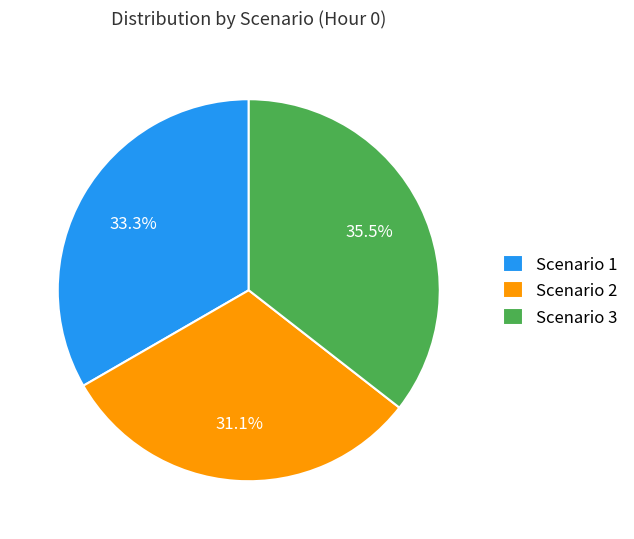

To the nearest percent, what is the difference between the largest and smallest slice percentages?

4%